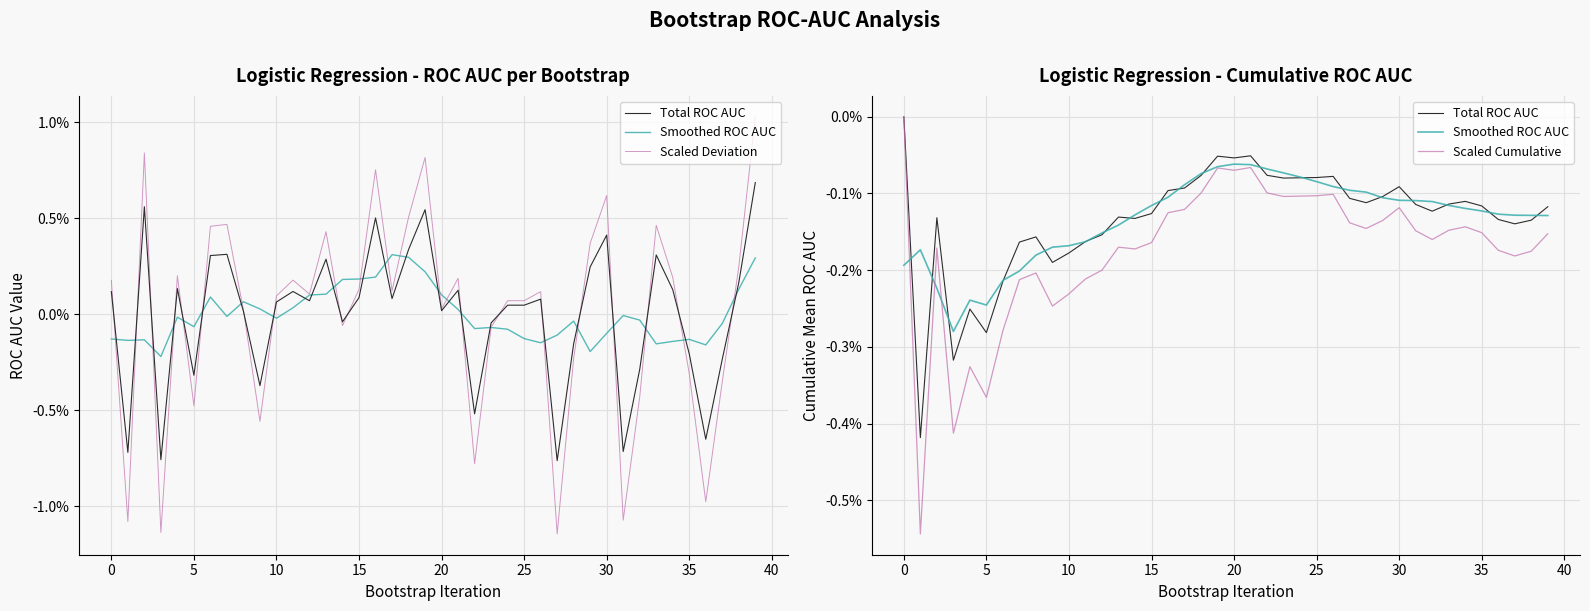

What is the minimum value for Smoothed ROC AUC?

-0.3